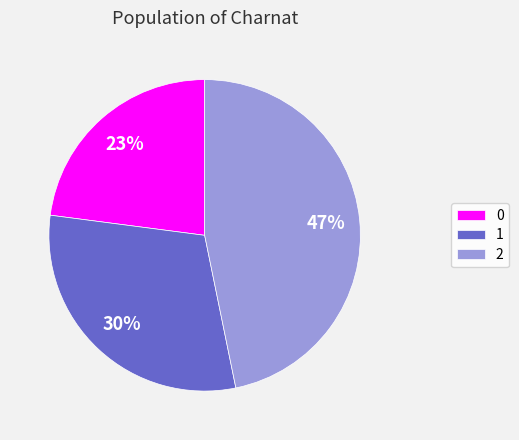

To the nearest percent, what is the combined percentage of 0 and 2?

70%